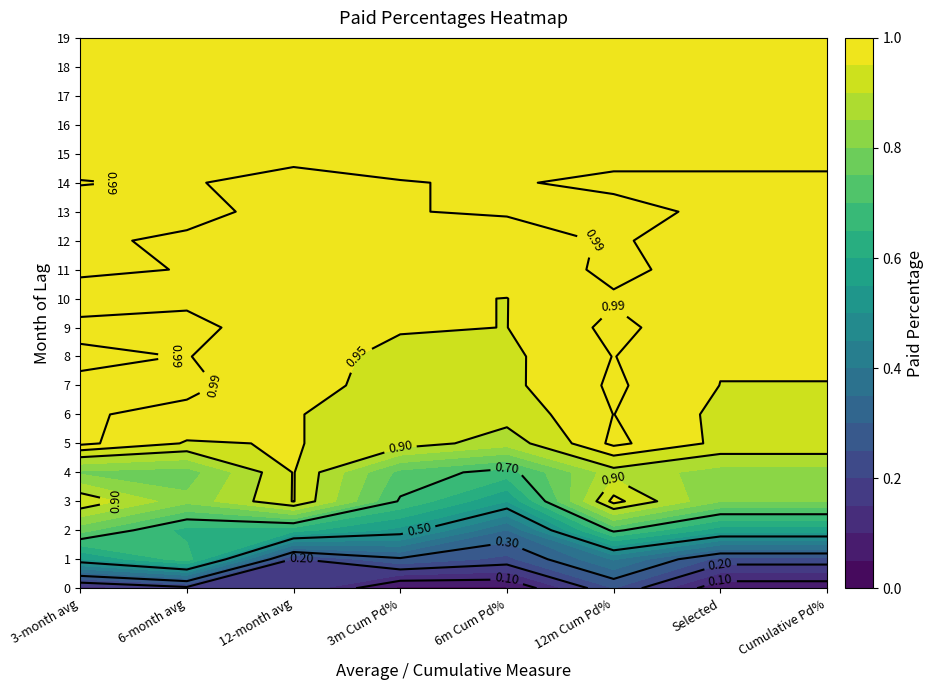

The 9 series shows 1.0 at 7. True or false?

True